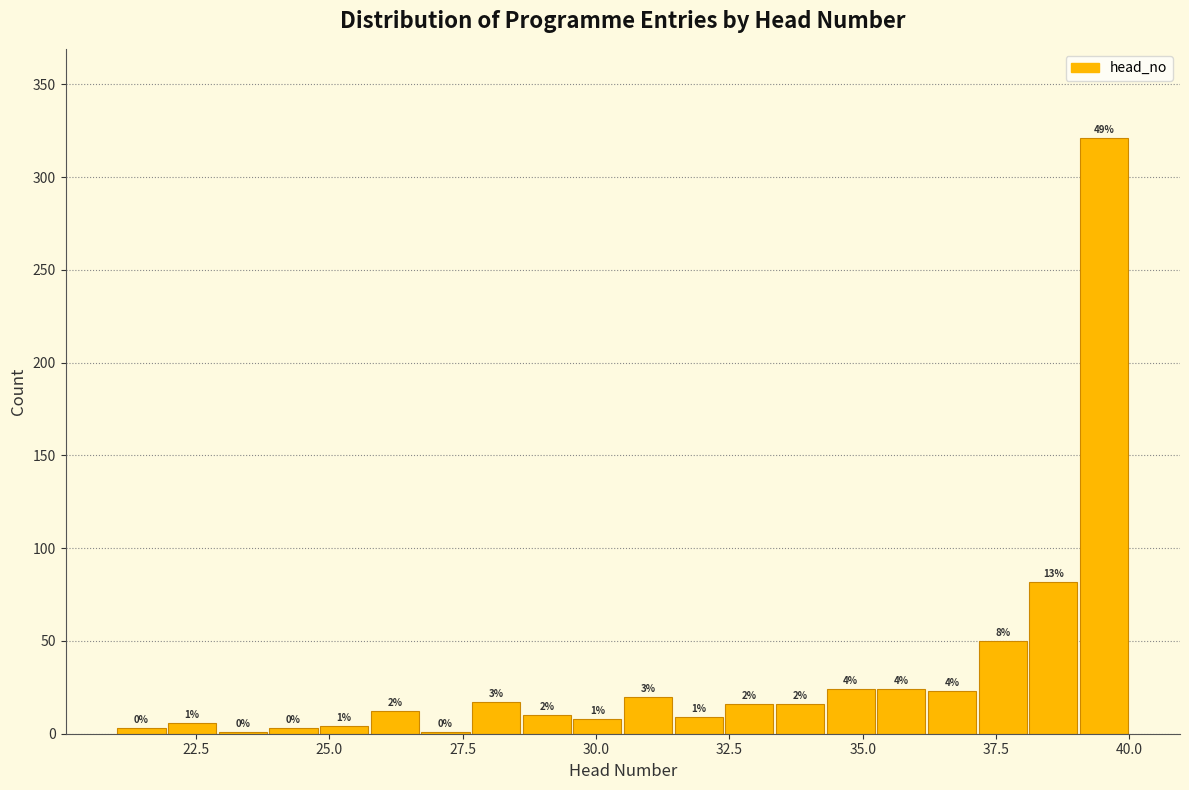

Around what value on the x-axis is the tallest bar? Give the approximate position of its centre, as read against the axis.

39.5